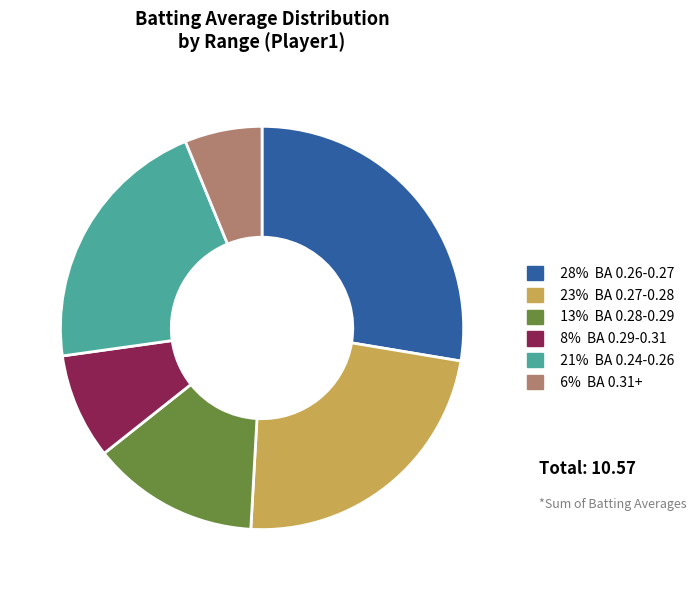

Is there any slice that represents more than half of the pie?

No